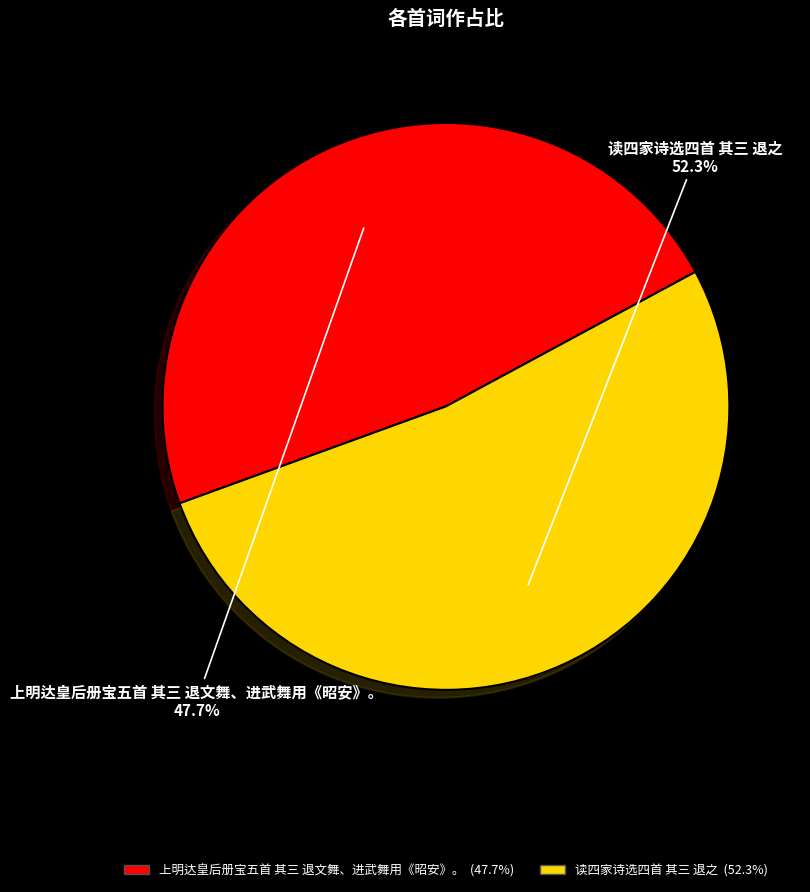

Between 上明达皇后册宝五首 其三 退文舞、进武舞用《昭安》。 and 读四家诗选四首 其三 退之, which is larger?

读四家诗选四首 其三 退之